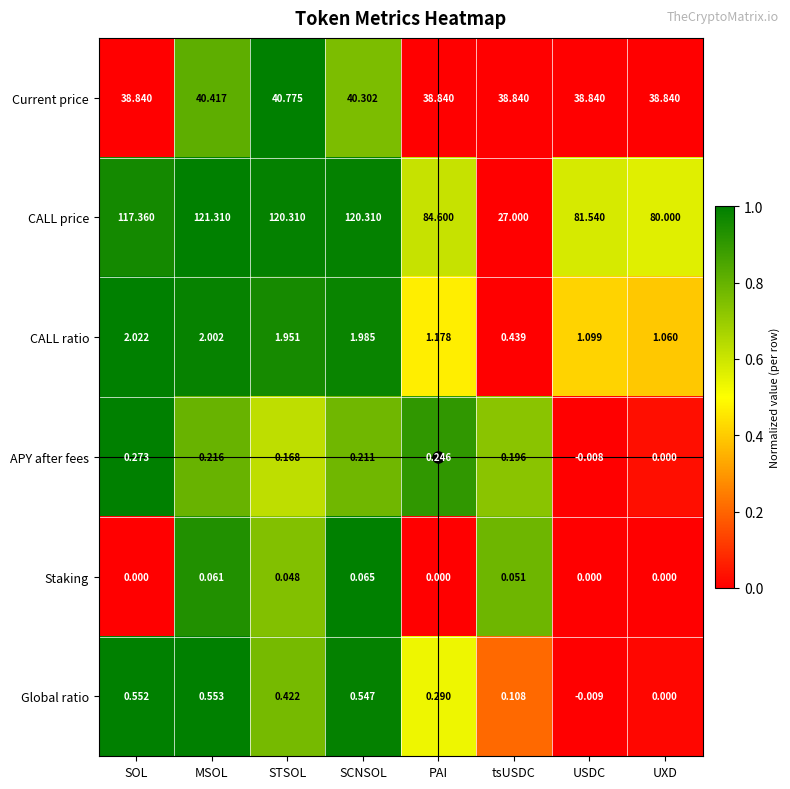

Where is APY after fees nearest to the value 0?

UXD